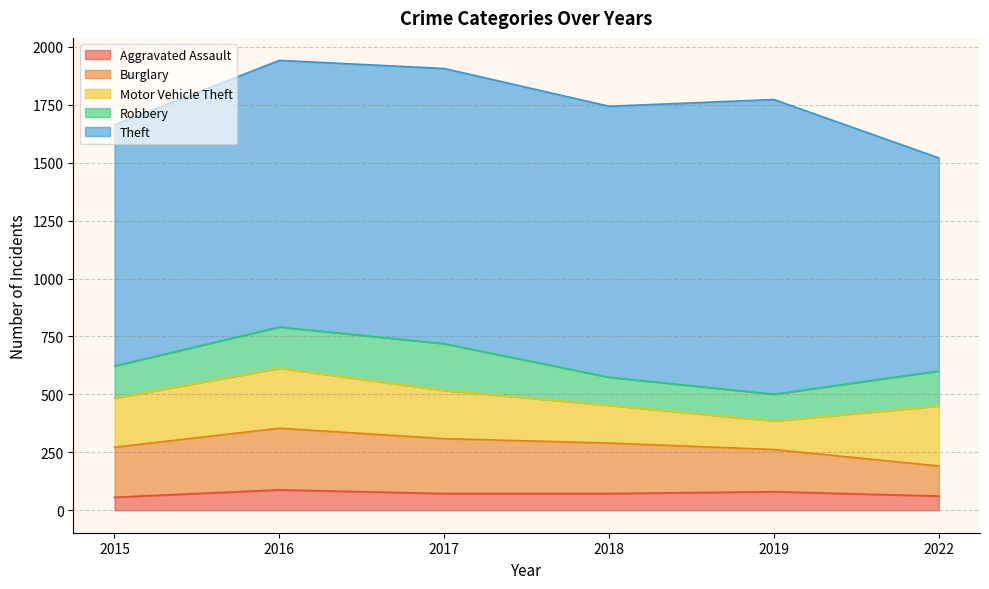

What is the difference between the second highest and second lowest values in the Burglary series?

55